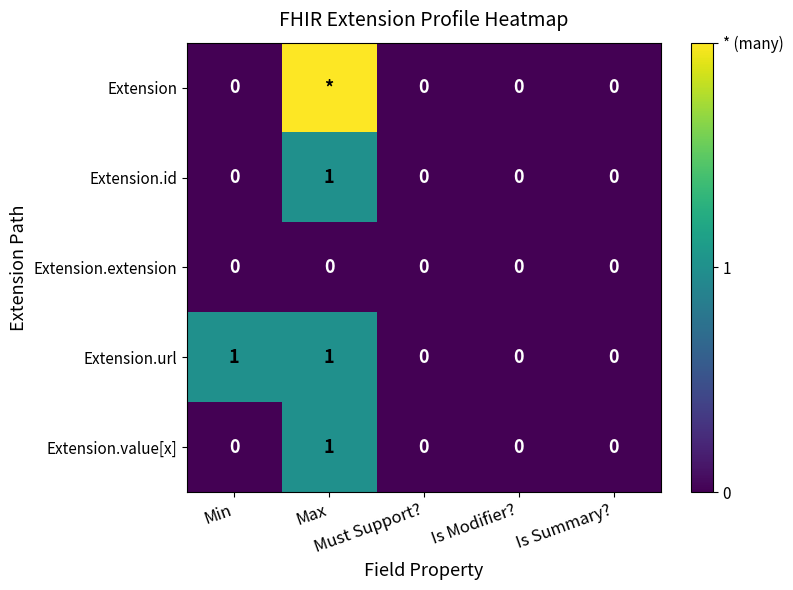

Which series changed the most between Max and Is Modifier??

Extension